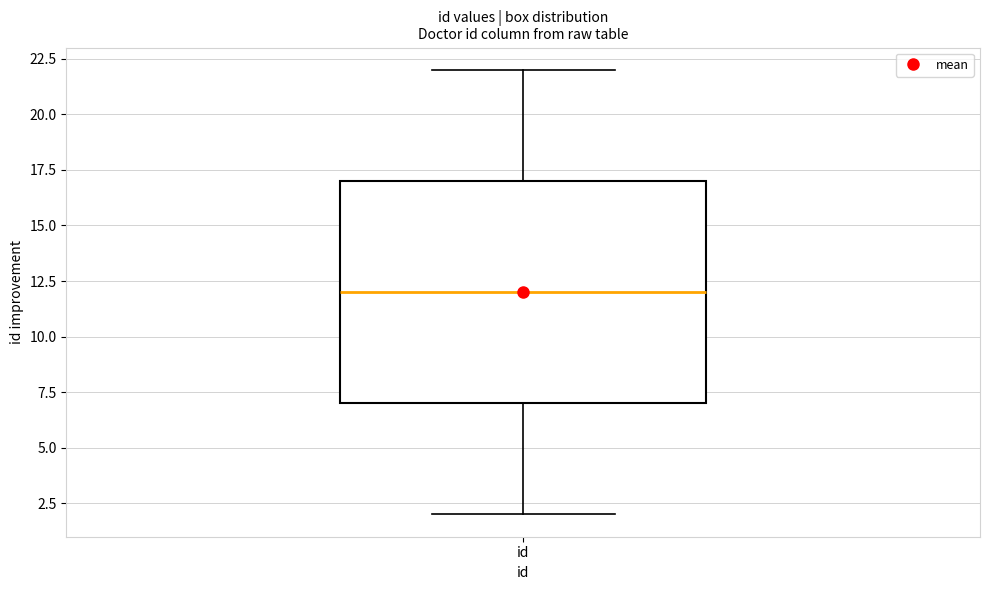

Where is the upper edge of the box for id on the y-axis? The values are not printed on the chart, so give them approximately, as read against the axis.

17